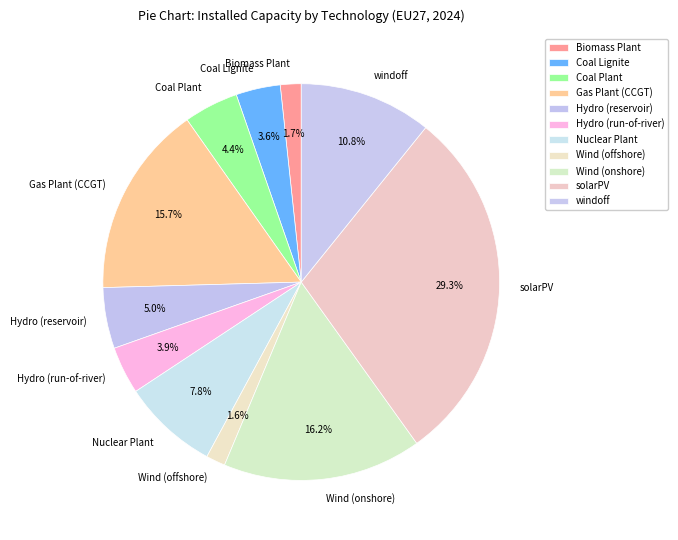

To the nearest percent, what is the combined percentage of Wind (onshore) and Wind (offshore)?

18%